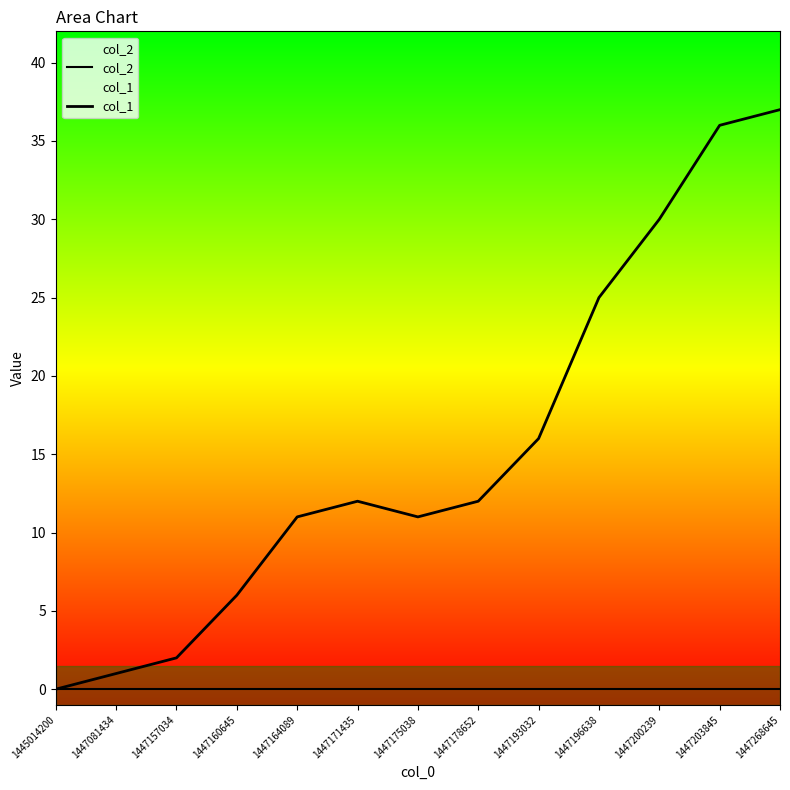

Reading right to left, extract all data points from this chart.

col_2: 0	0	0	0	0	0	0	0	0	0	0	0	0
col_1: 37	36	30	25	16	12	11	12	11	6	2	1	0